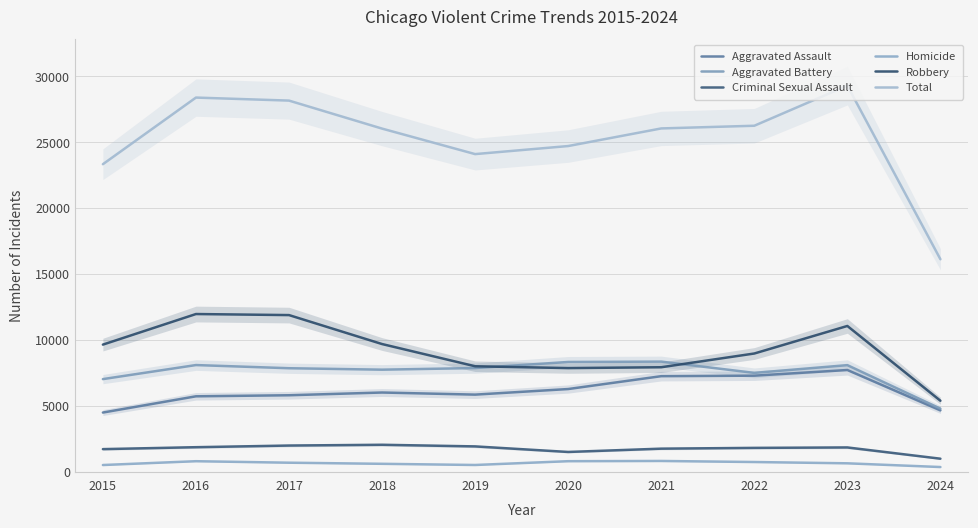

True or false: Aggravated Assault and Robbery intersect in this chart.

False